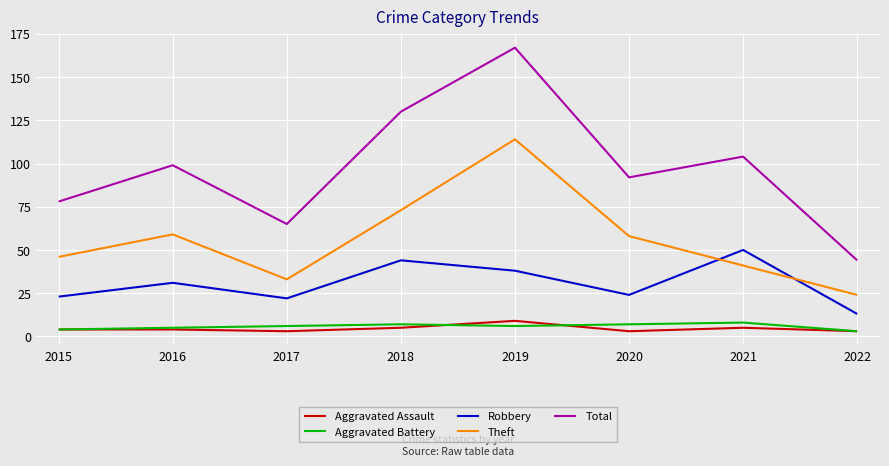

How many distinct data groups are displayed?

5